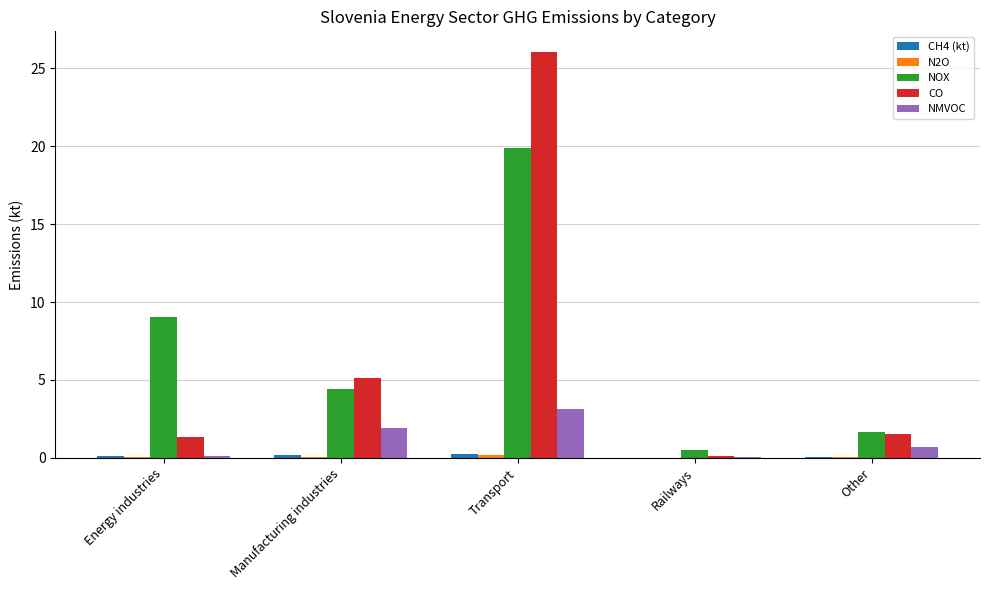

At which category is the sum across all series the highest?

Transport